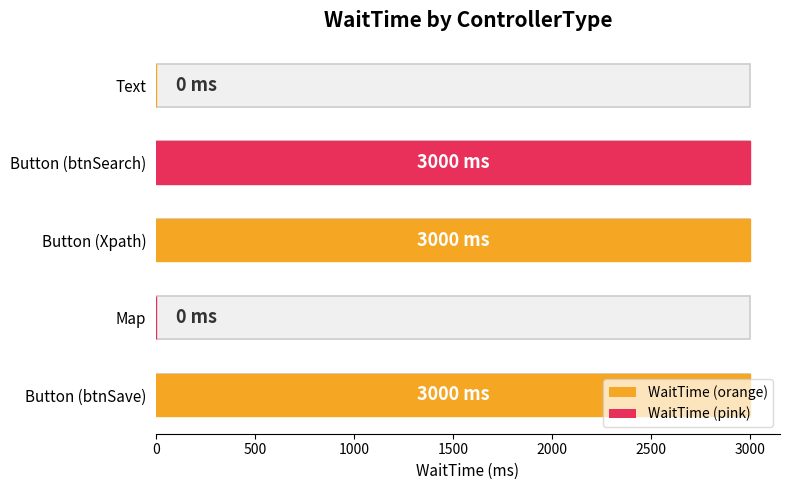

Reading left to right, list all the values displayed in this chart.

0	3000	3000	0	3000